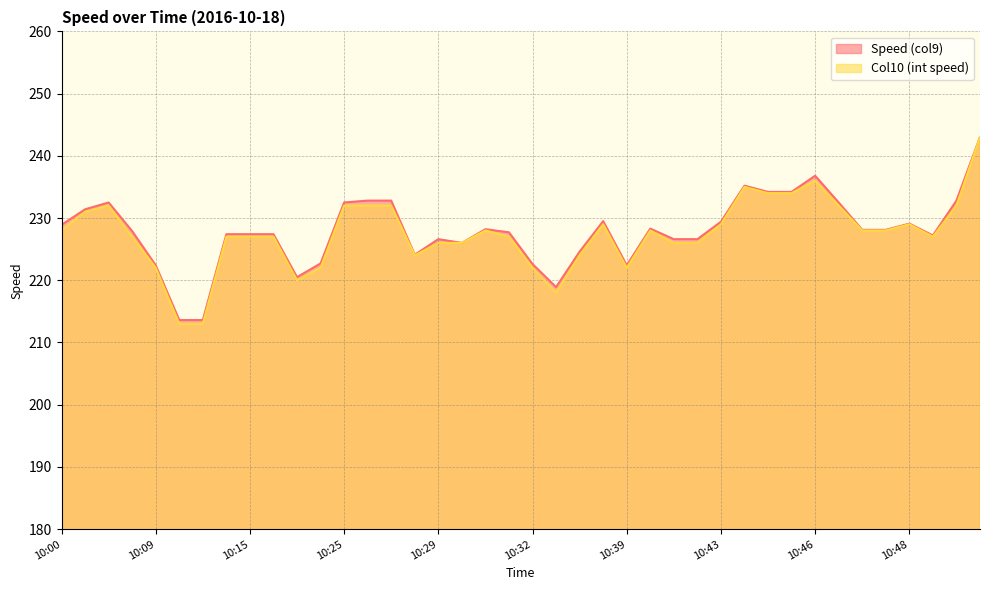

Which series has the largest range (max minus min)?

Col10 (int speed)